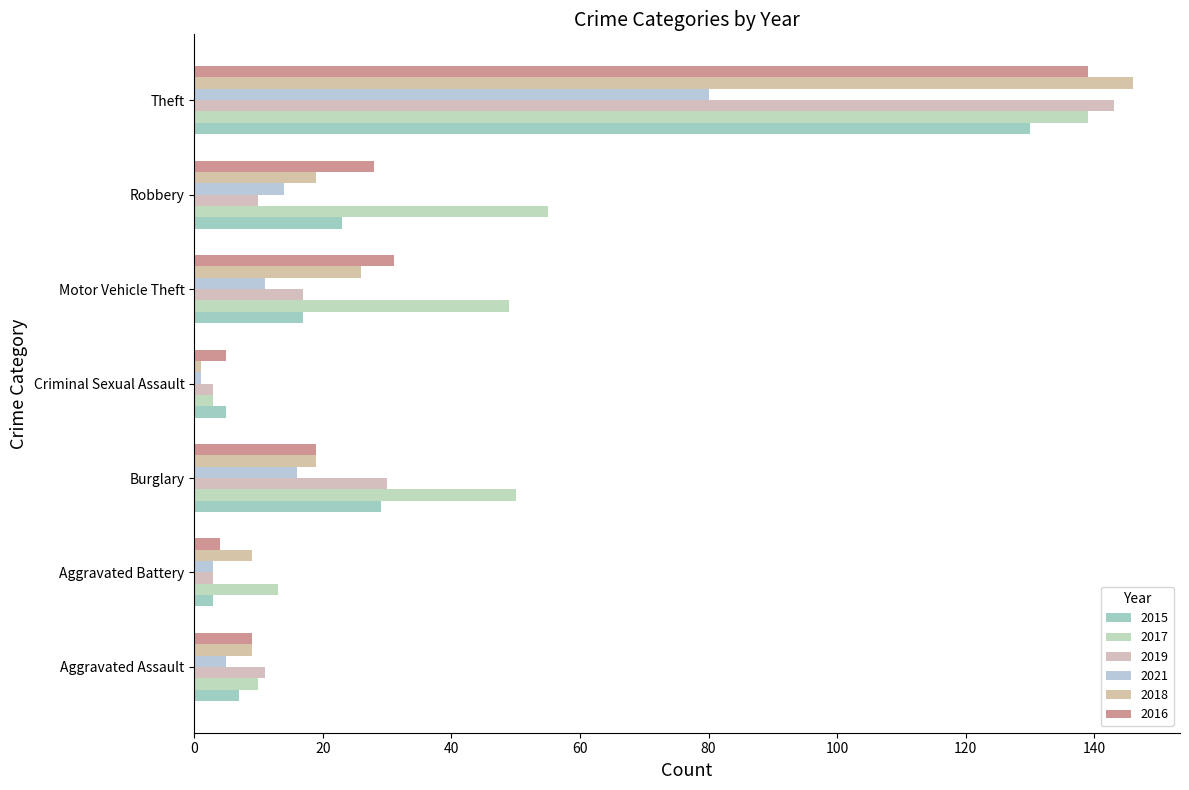

What is the label of the 1st bar from the left?

Aggravated Assault